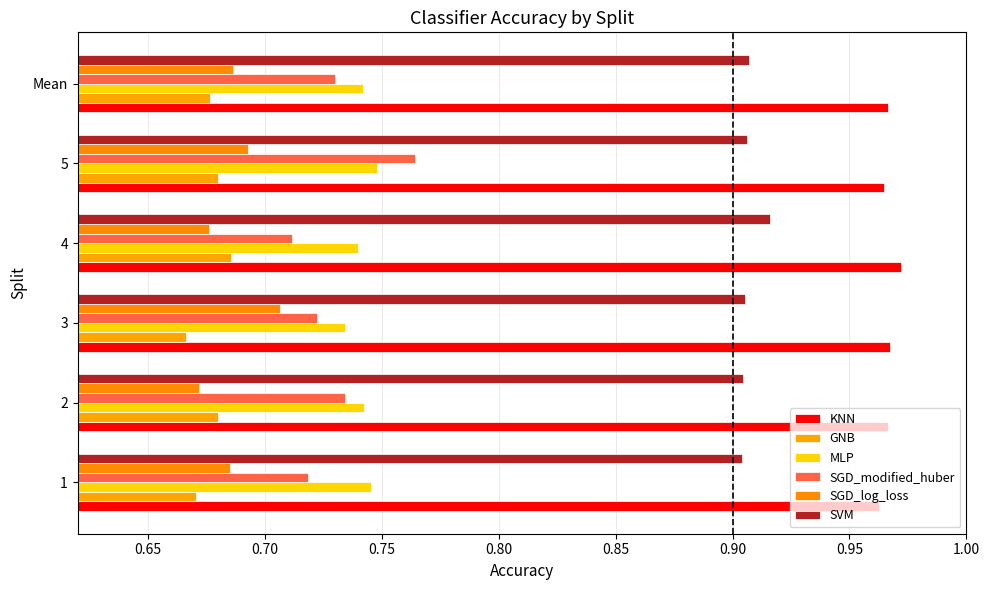

How many distinct data groups are displayed?

6